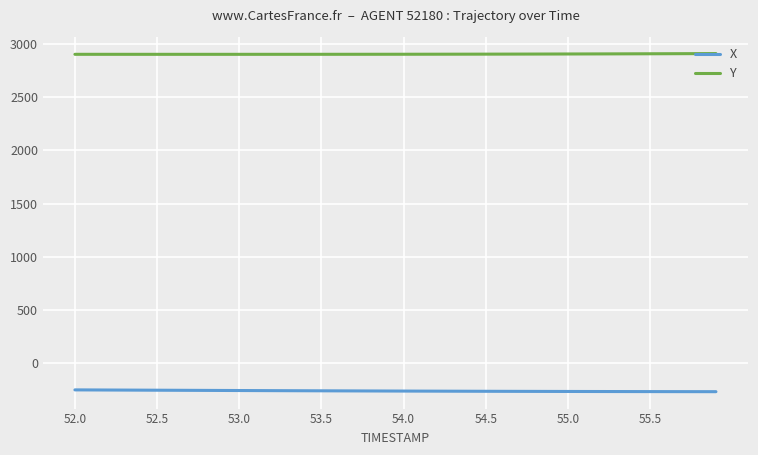

Rank the series by their average value, from lowest to highest.

X, Y